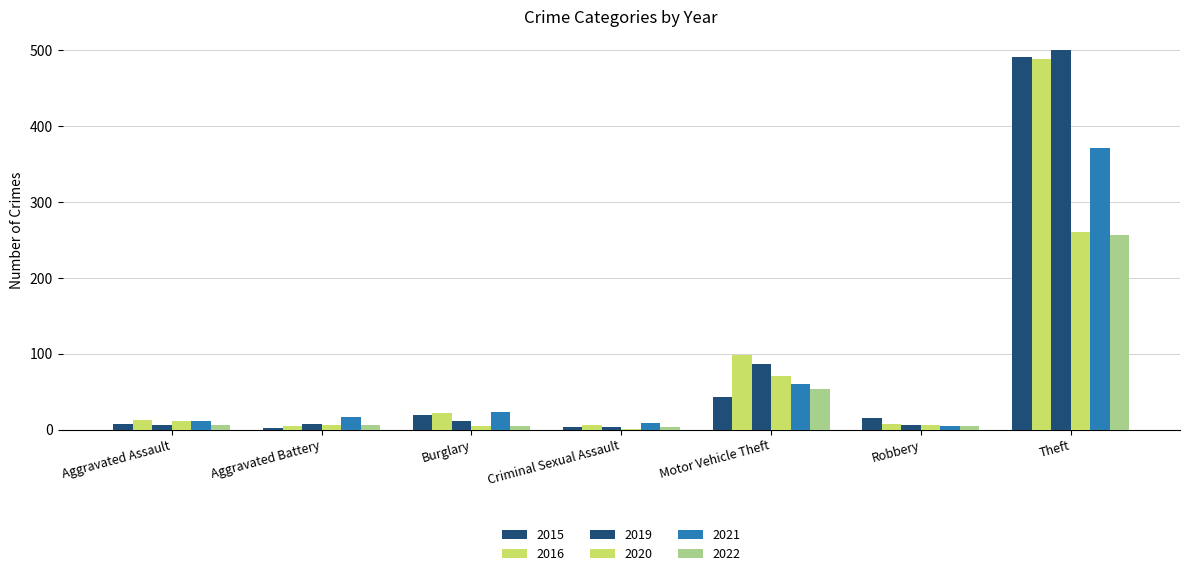

True or false: 2016 has a value of 4 at Robbery.

False